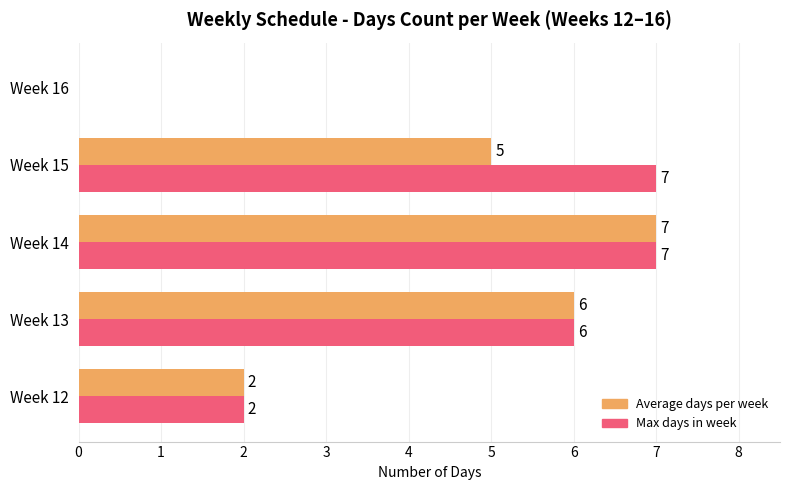

How many values in Average days per week are above zero?

4